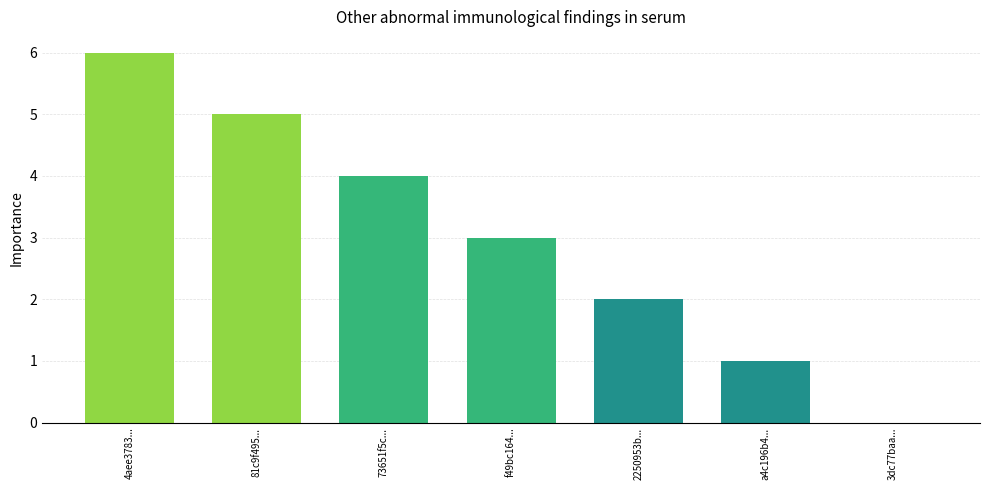

Reading left to right, extract all data points from this chart.

4aee3783...=6	81c9f495...=5	73651f5c...=4	f49bc164...=3	2250953b...=2	a4c196b4...=1	3dc77baa...=0